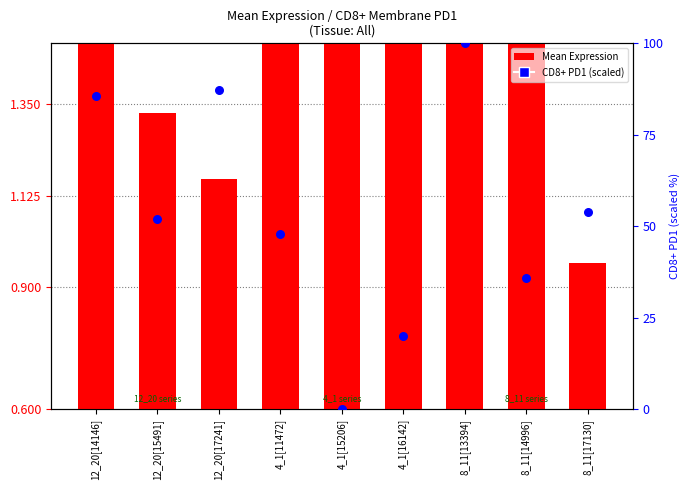

At how many categories does at least one series exceed 43?

6